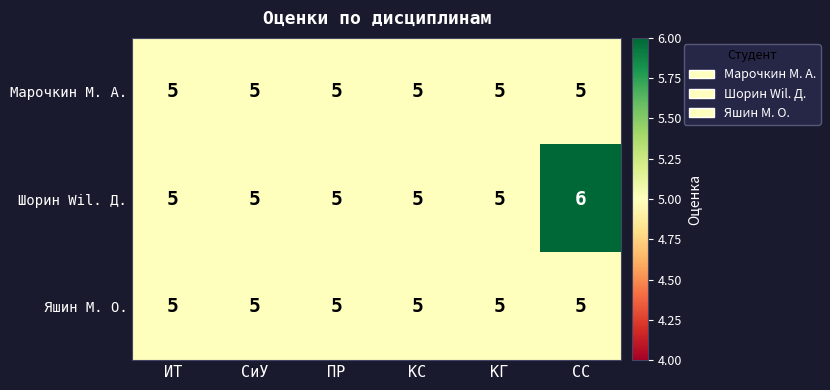

The value of Шорин Wil. Д. at СС is 8. True or false?

False